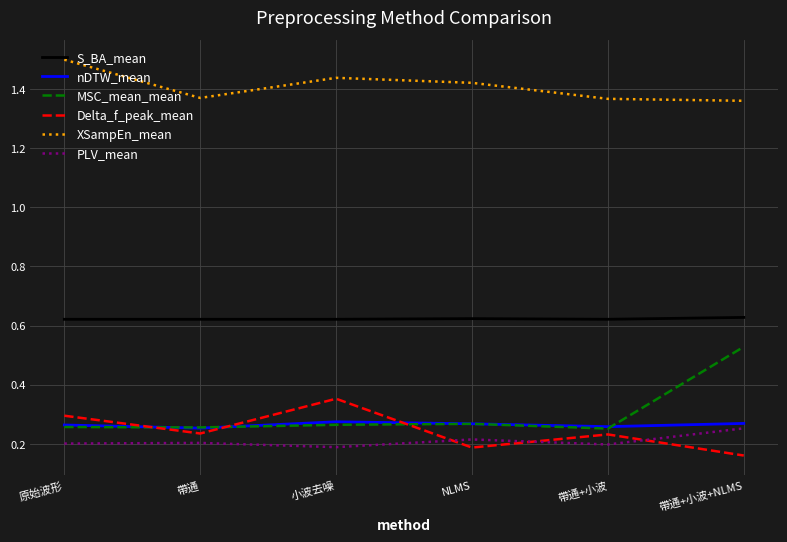

The value of Delta_f_peak_mean at 帶通 is 0.2. True or false?

True